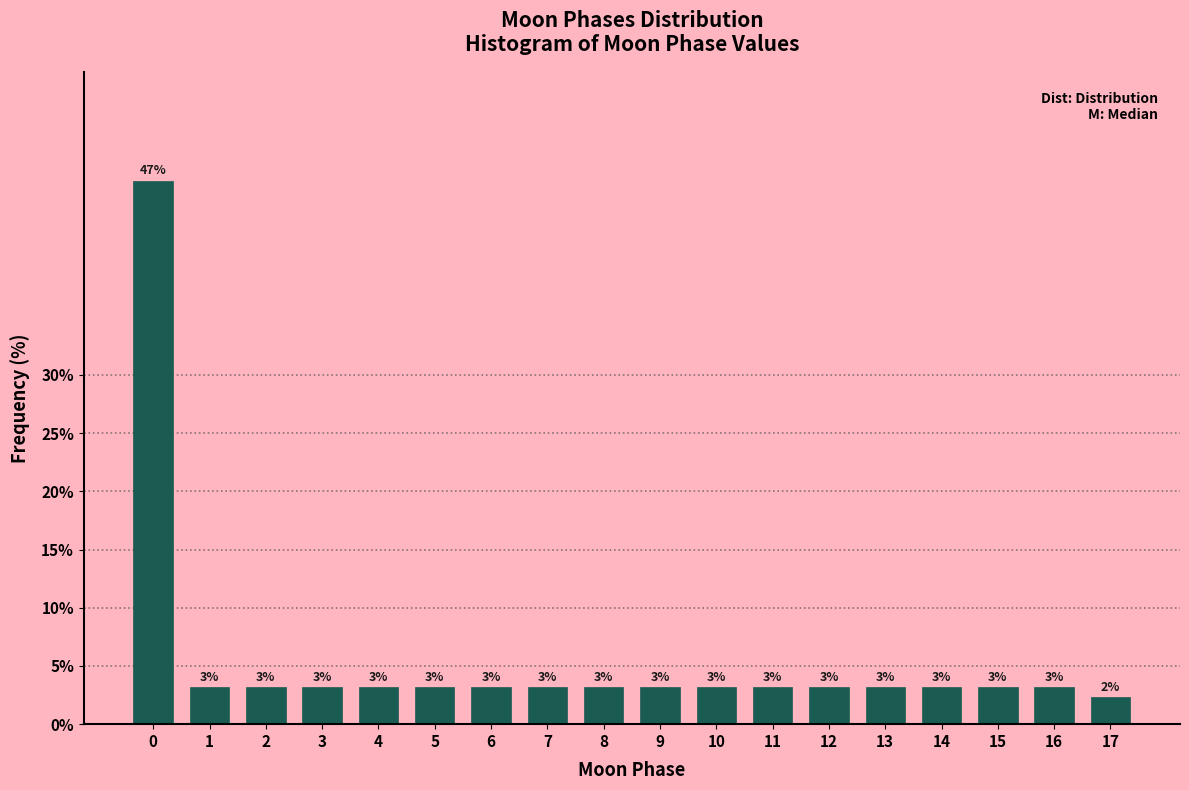

Does the chart contain any negative values?

No